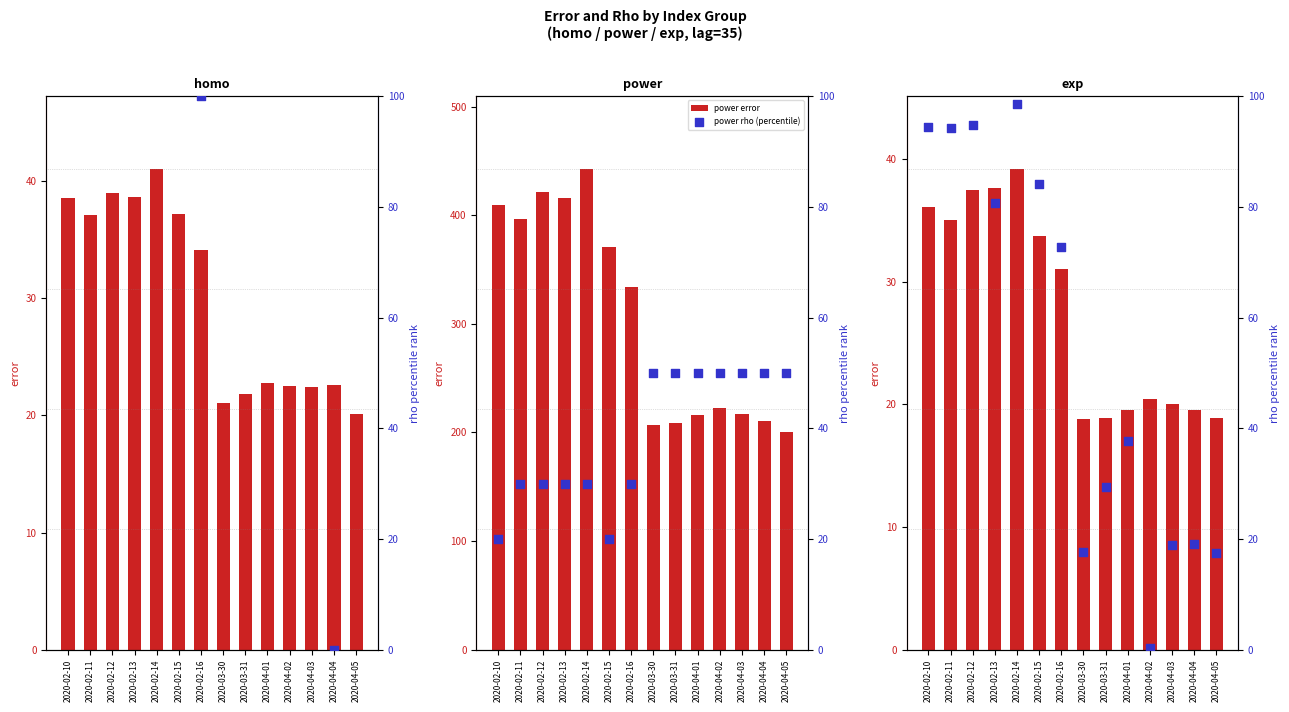

Is the value of homo error at 2020-02-12 greater than the value of power error at 2020-02-11?

No